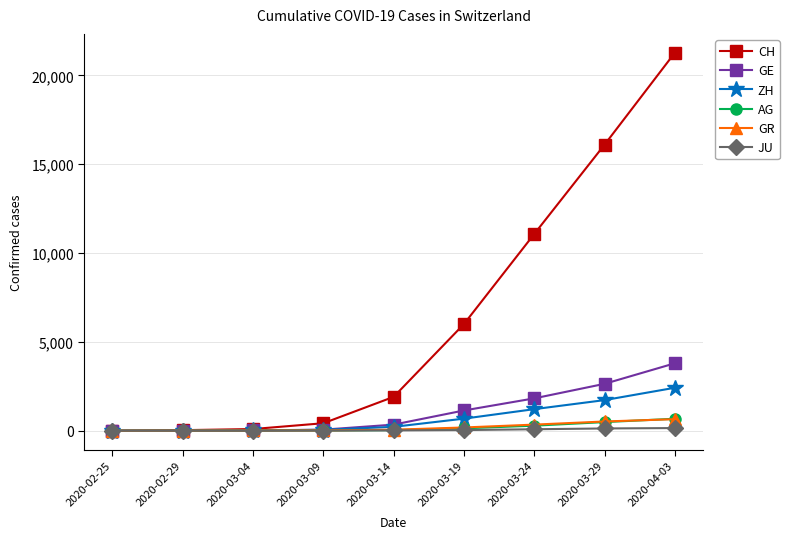

At which category is the sum across all series the highest?

2020-04-03